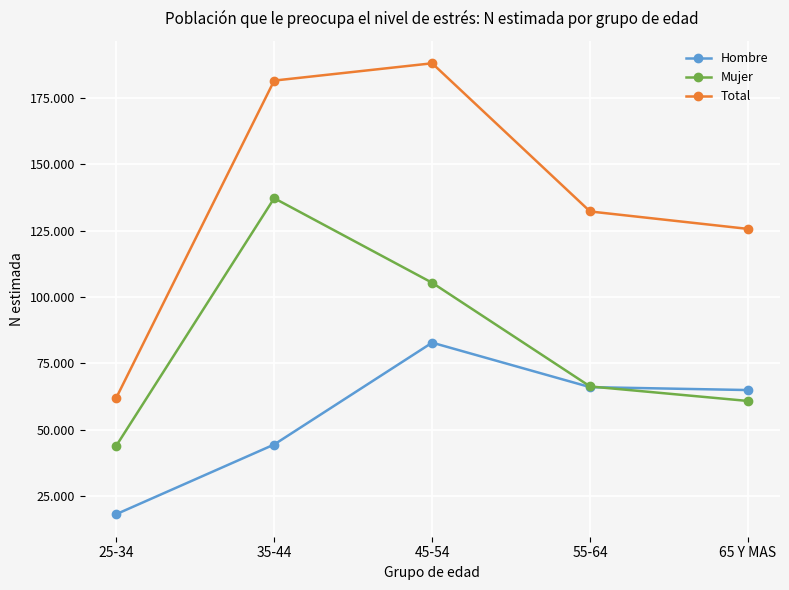

What is the value of the Hombre point at the 4th from the left?

66009